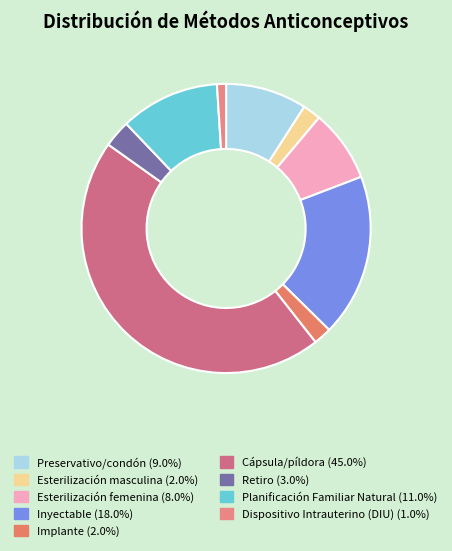

Which slice is the largest?

Cápsula/píldora